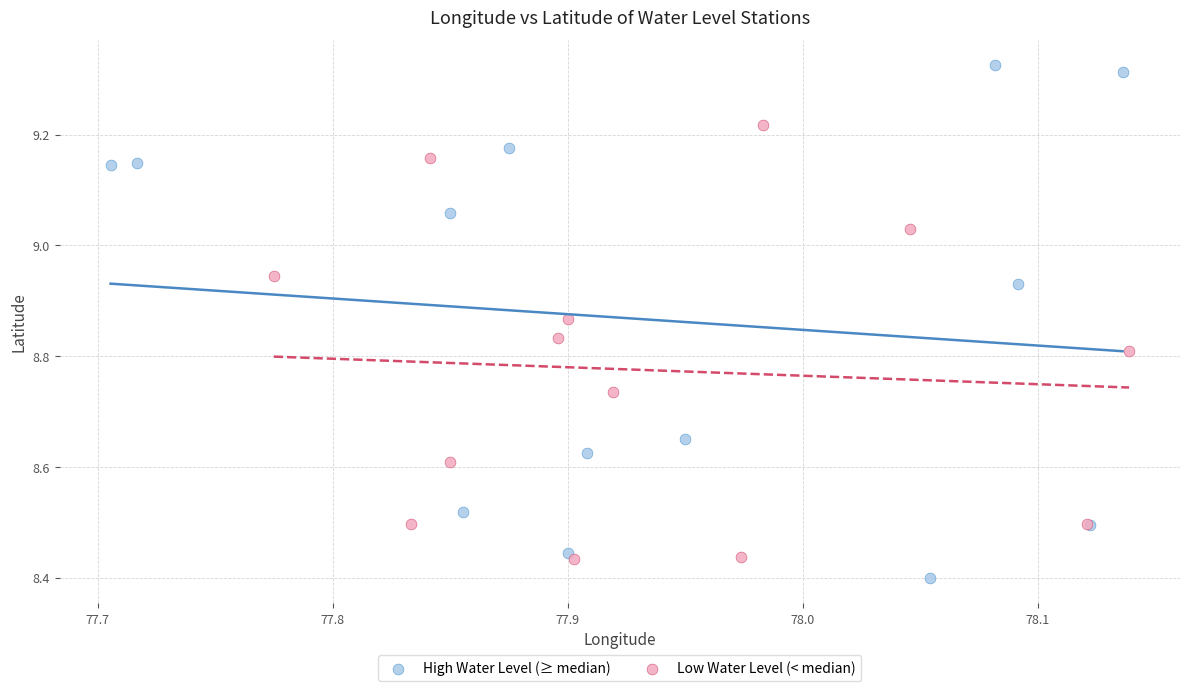

Which series reaches the minimum Y coordinate?

High Water Level (≥ median)